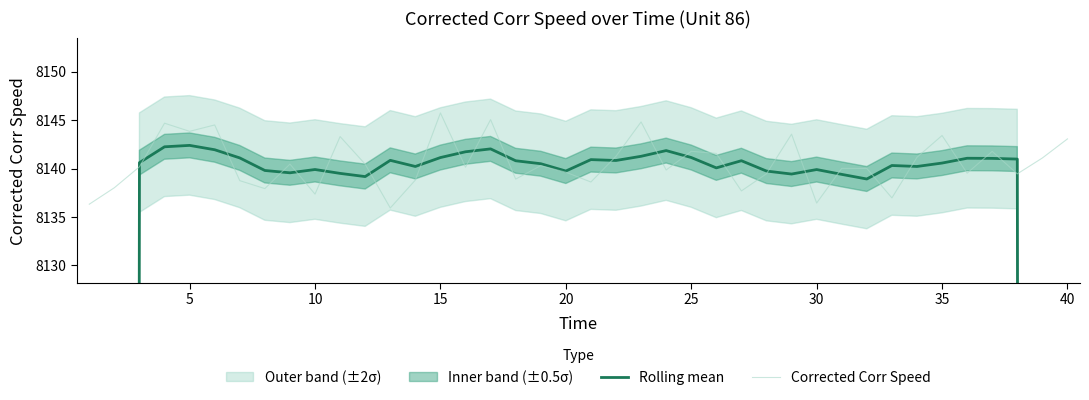

At which label does Corrected Corr Speed reach its peak?

15